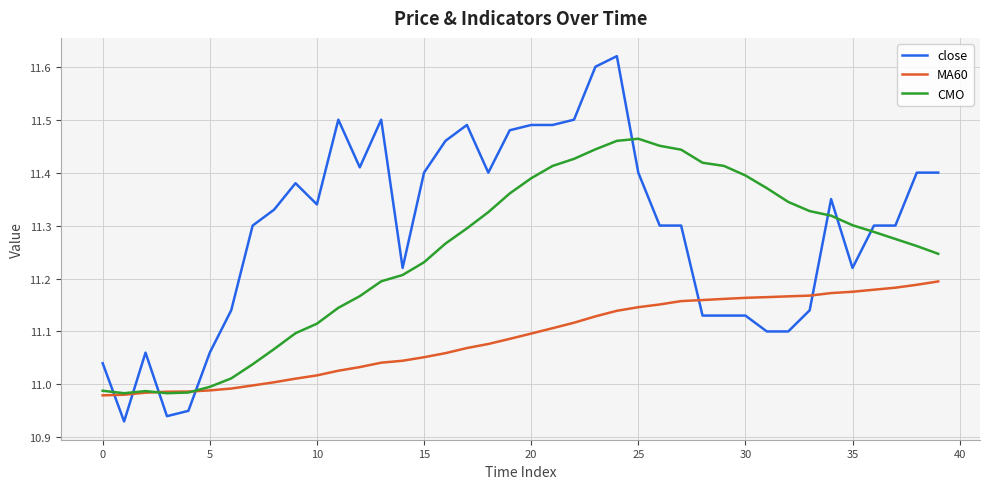

Which series has the largest range (max minus min)?

close